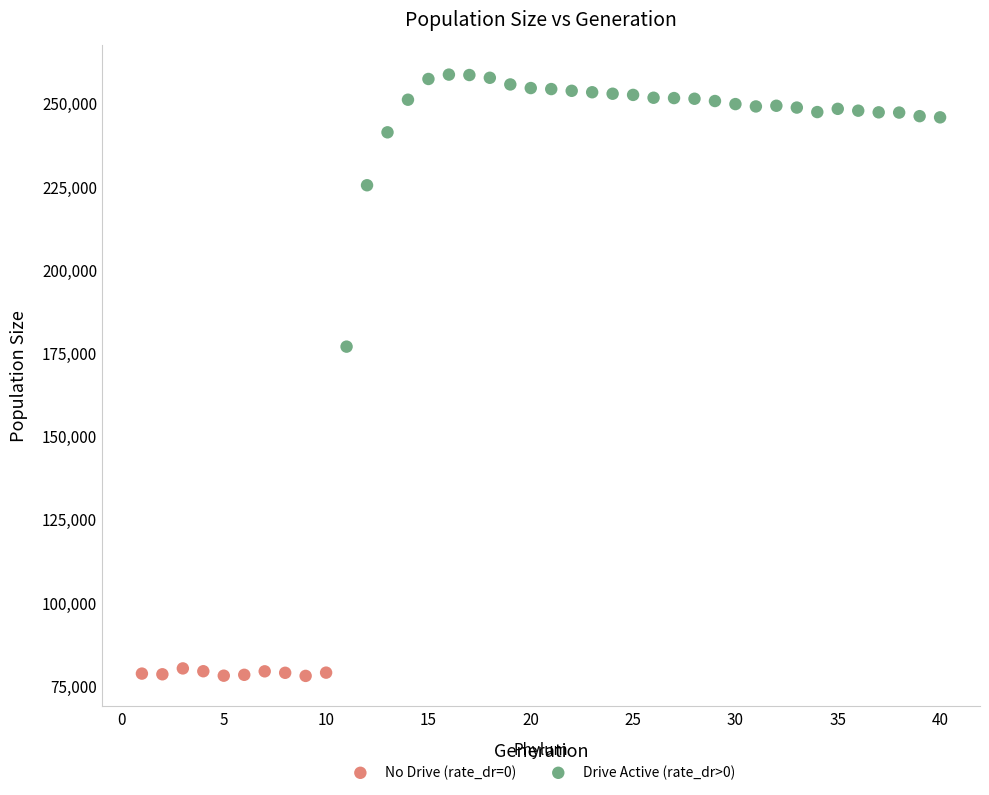

What are all the series names shown in the legend?

No Drive (rate_dr=0), Drive Active (rate_dr>0)